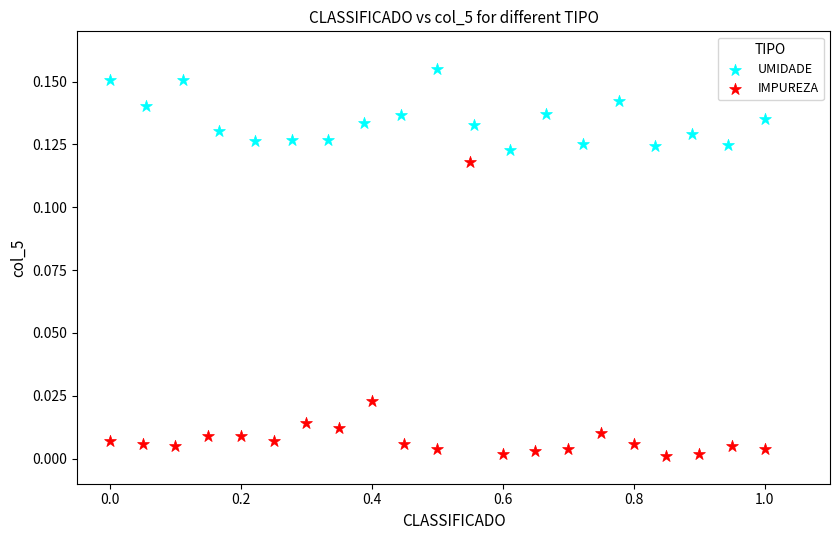

Which series contains the highest Y value?

UMIDADE